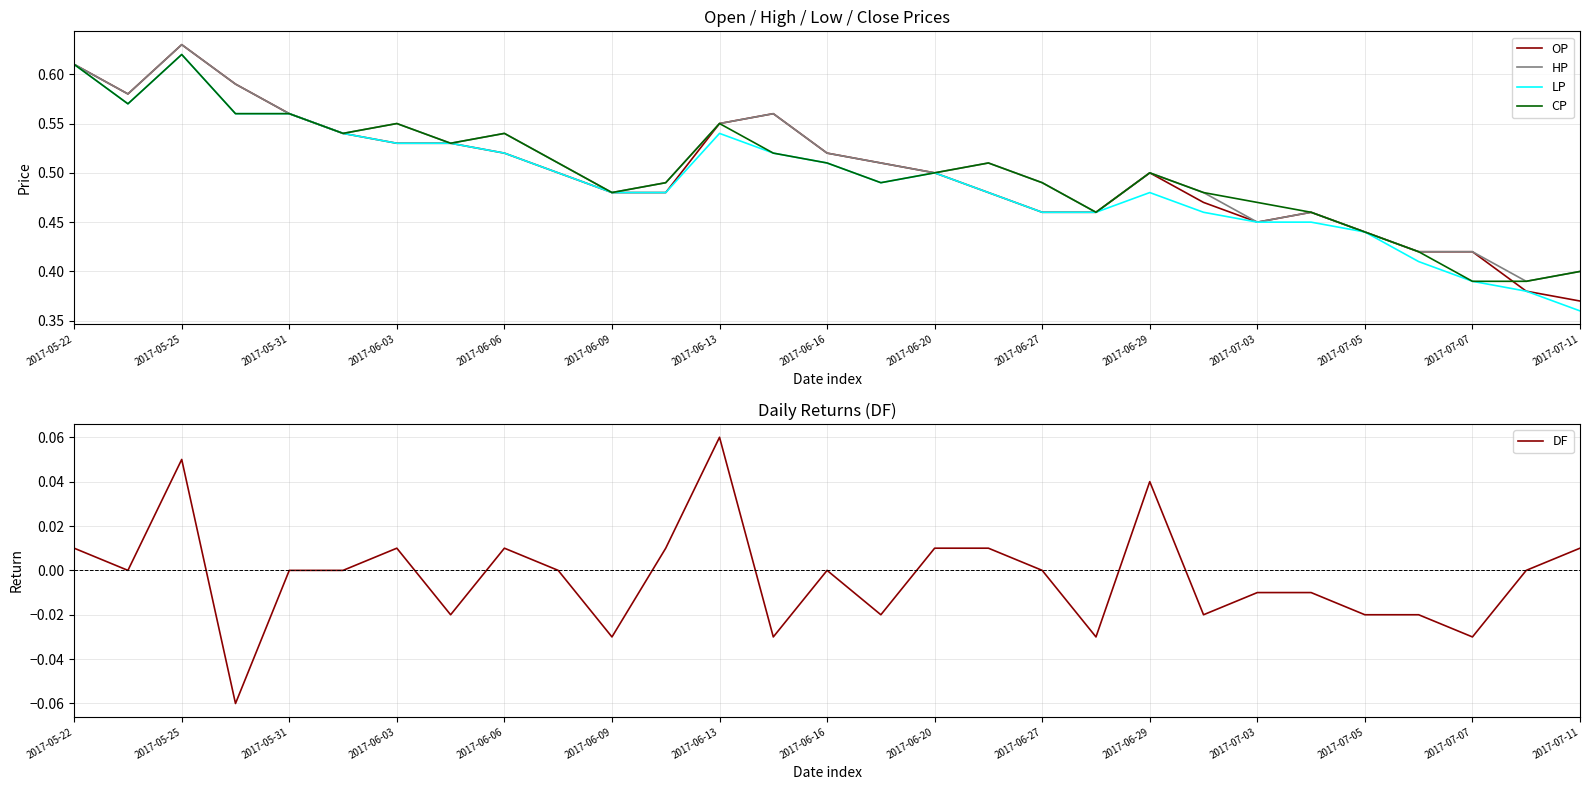

Rank the series by their maximum value, from highest to lowest.

OP, HP, LP, CP, DF